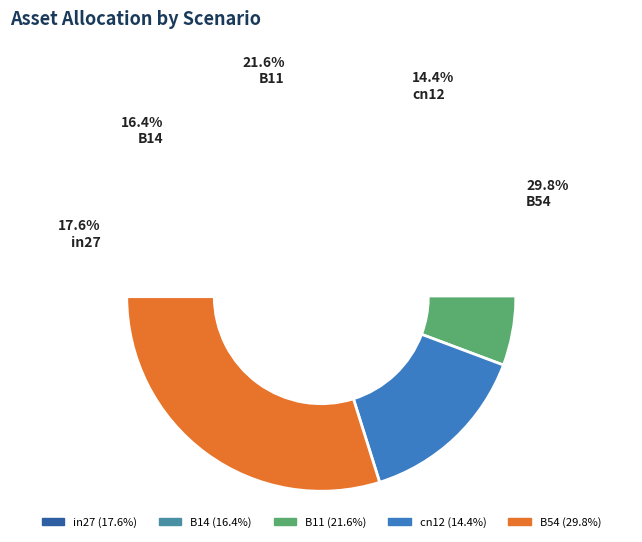

Combined, what portion of the pie is in27 and B14?

34.1%